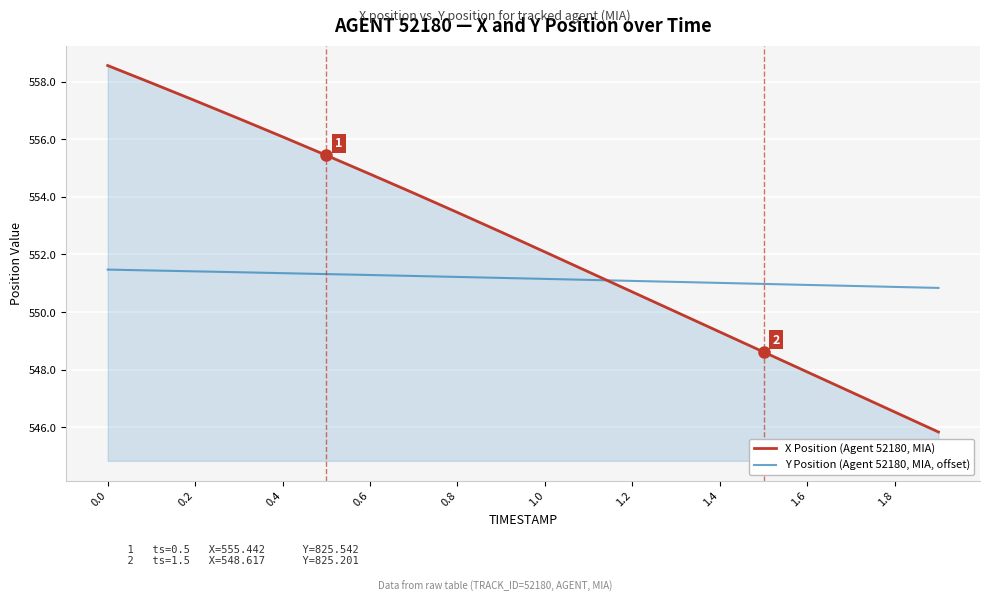

What is the difference between the maximum and minimum values in the Y Position (Agent 52180, MIA, offset) series?

0.6